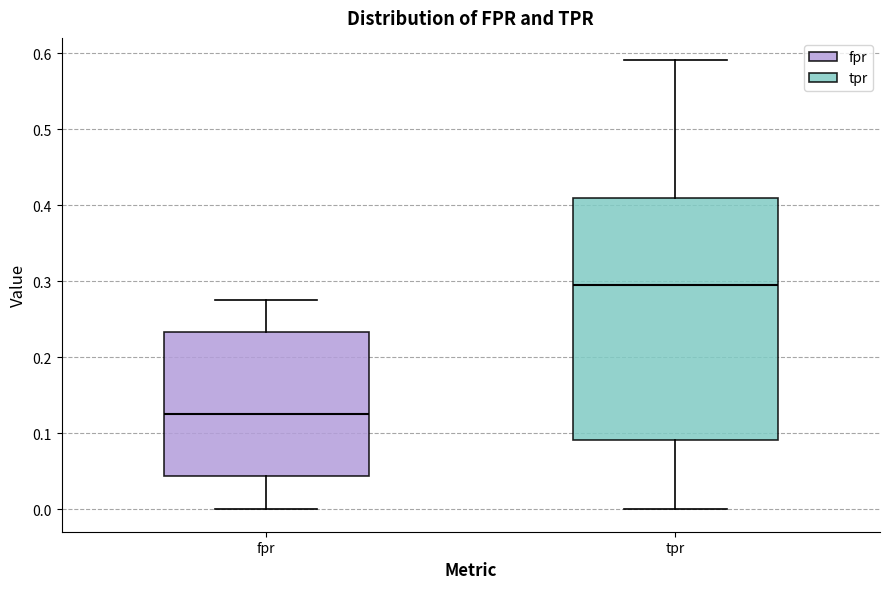

Which box's median line is the lowest?

fpr